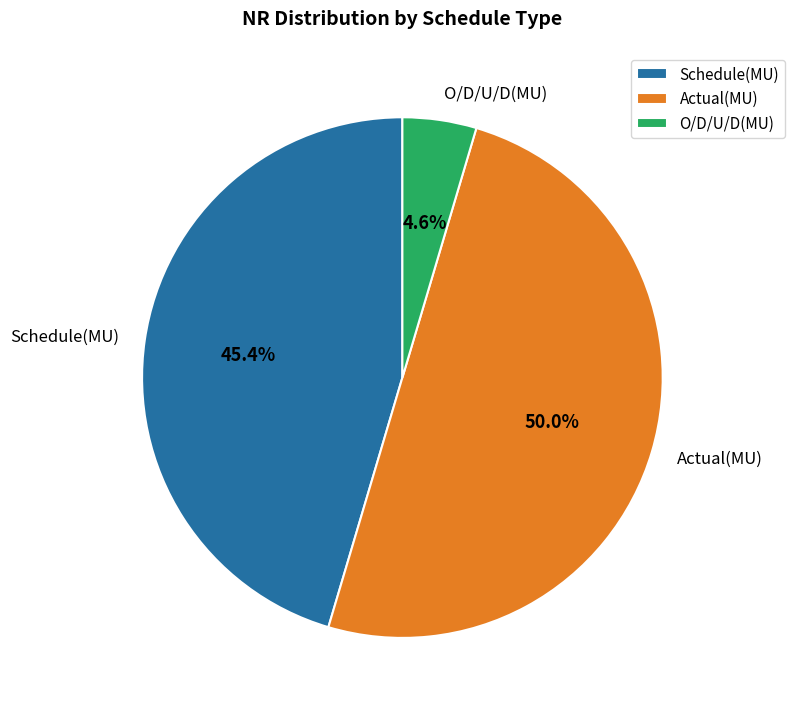

Does Schedule(MU) account for over 50% of the chart?

No